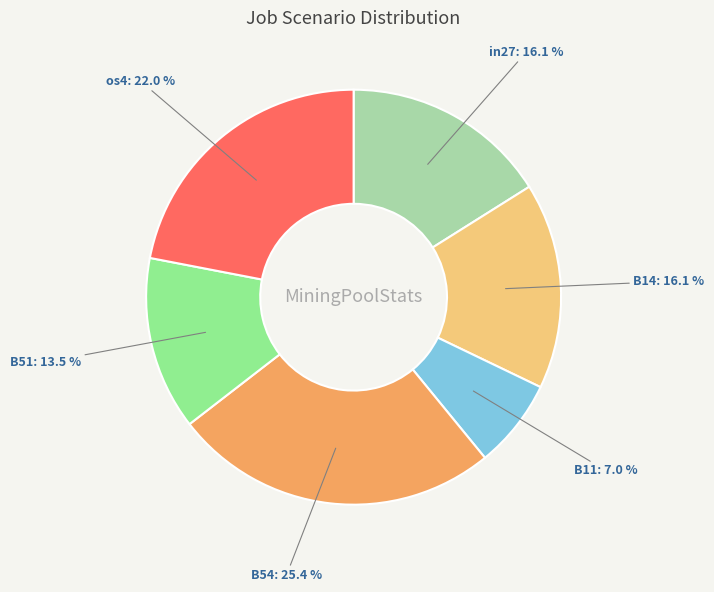

How many slices are in this pie chart?

6